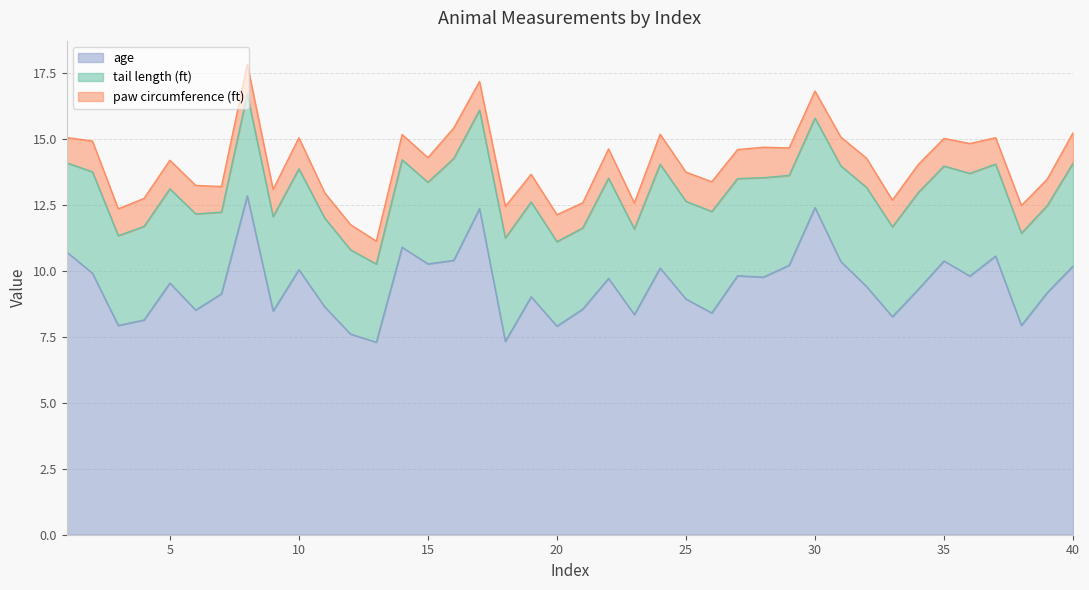

List the series in order of their peak value, highest first.

age, tail length (ft), paw circumference (ft)